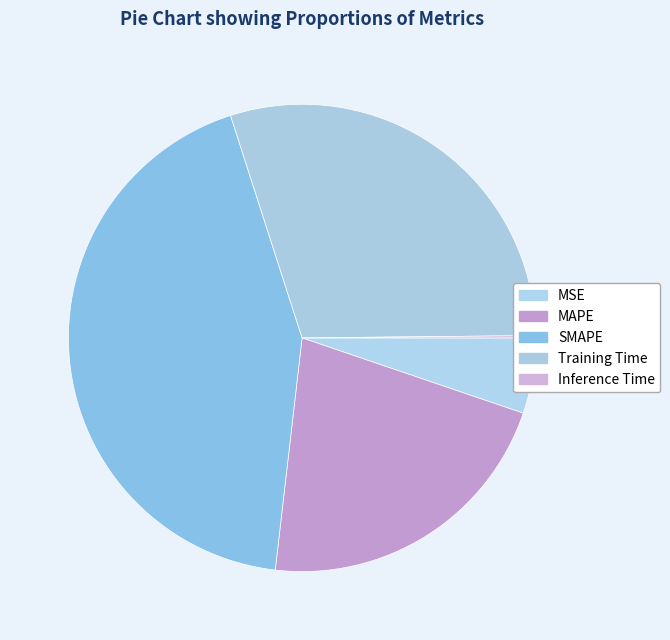

How many slices are in this pie chart?

5